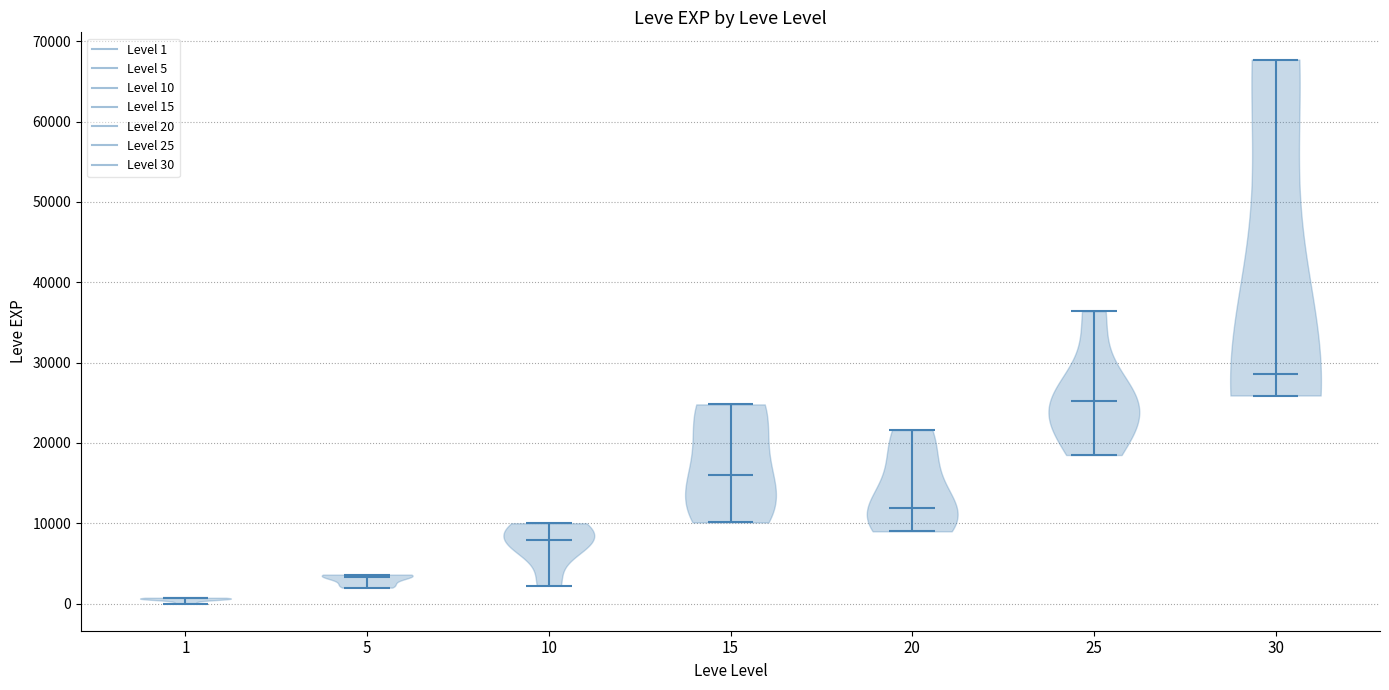

What is the highest point the violin at x = 1 reaches on the y-axis? The values are not printed on the chart, so give them approximately, as read against the axis.

1000